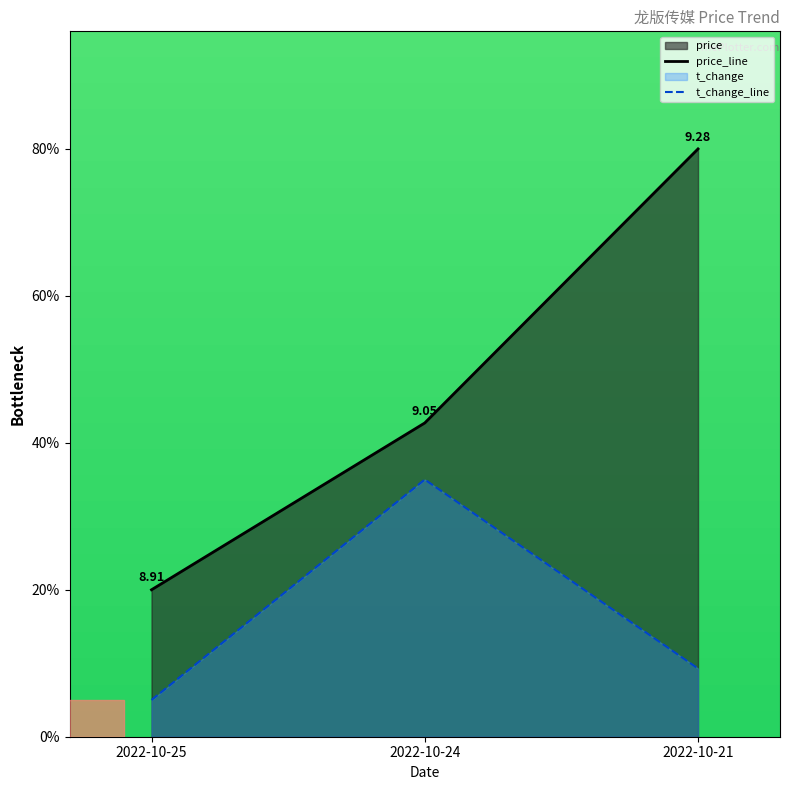

Is it true that t_change_line equals 0.3 at 2022-10-24?

True